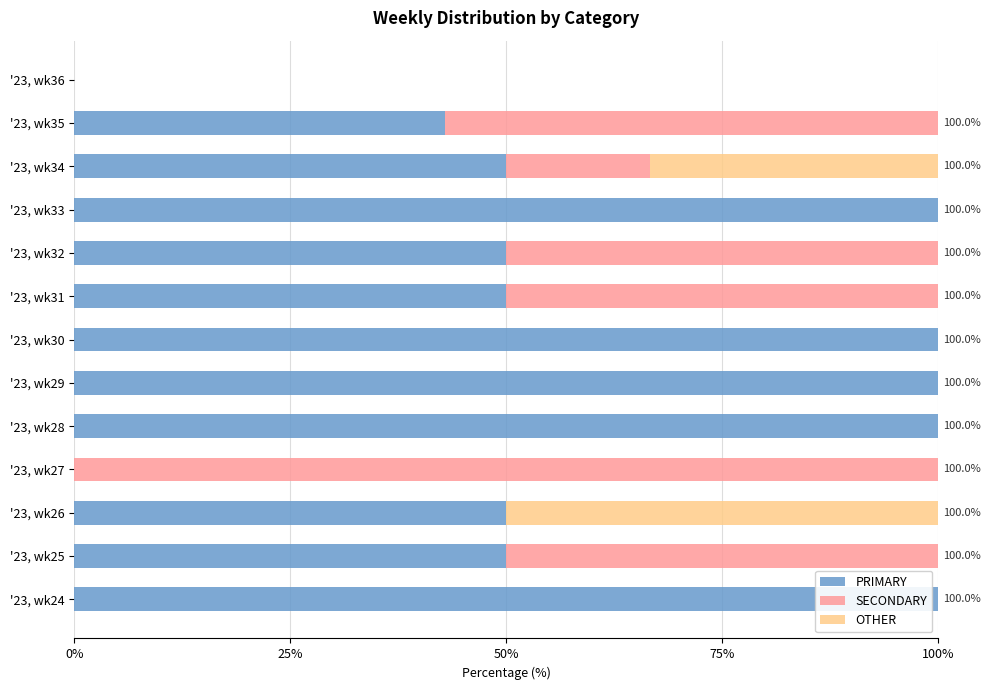

The PRIMARY series shows -42.4 at '23, wk36. True or false?

False